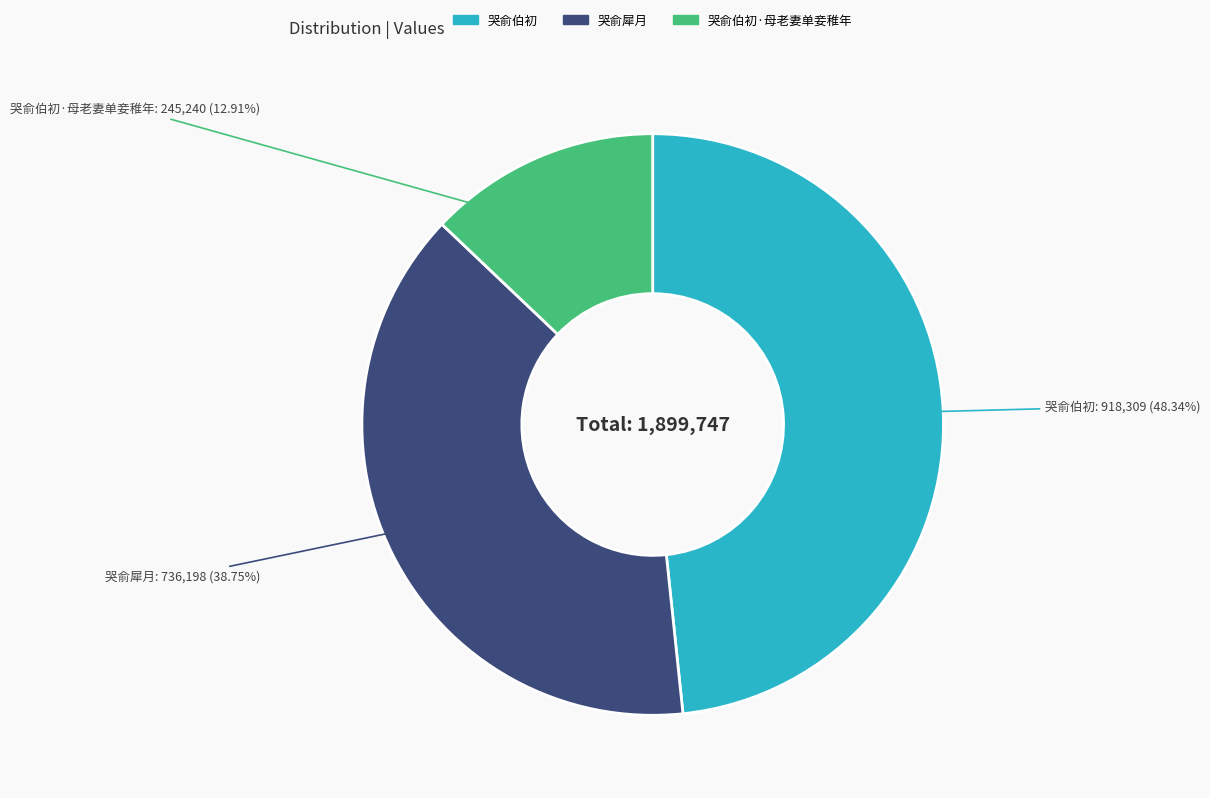

To the nearest percent, what is the difference between the largest and smallest slice percentages?

35%